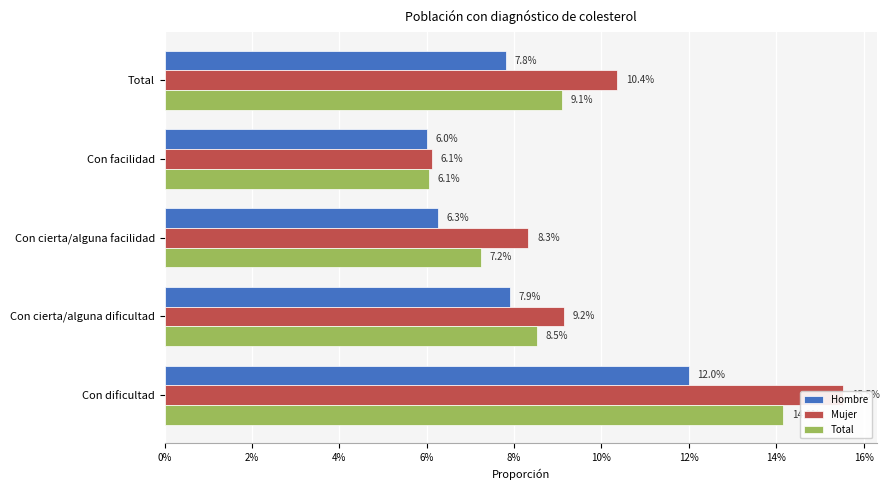

True or false: Mujer has a value of 0.1 at Total.

False